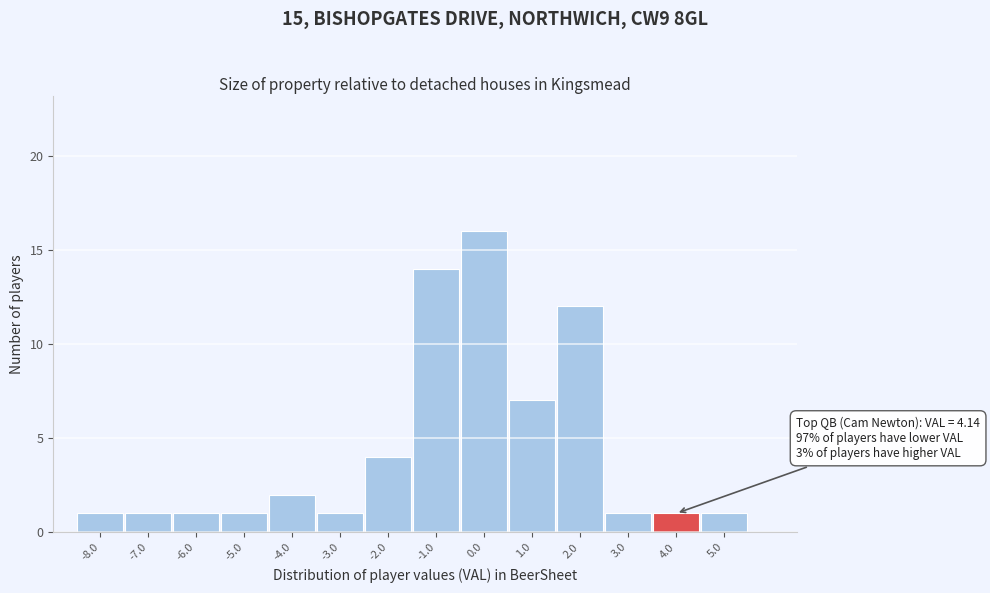

Reading left to right, what are all the values shown in this chart?

1	1	1	1	2	1	4	14	16	7	12	1	1	1